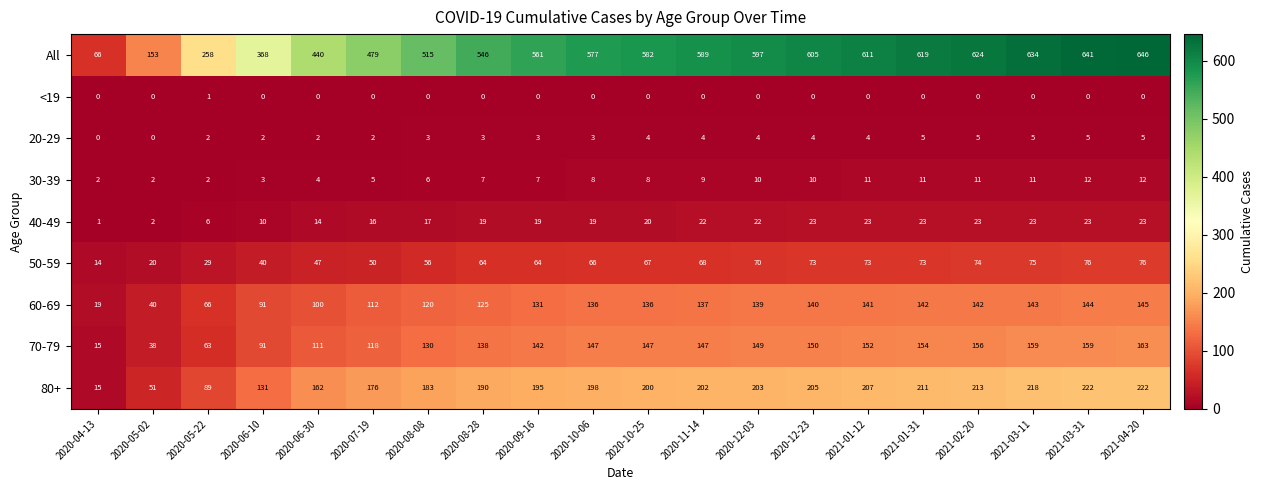

Where is 80+ nearest to the value 118?

2020-06-10